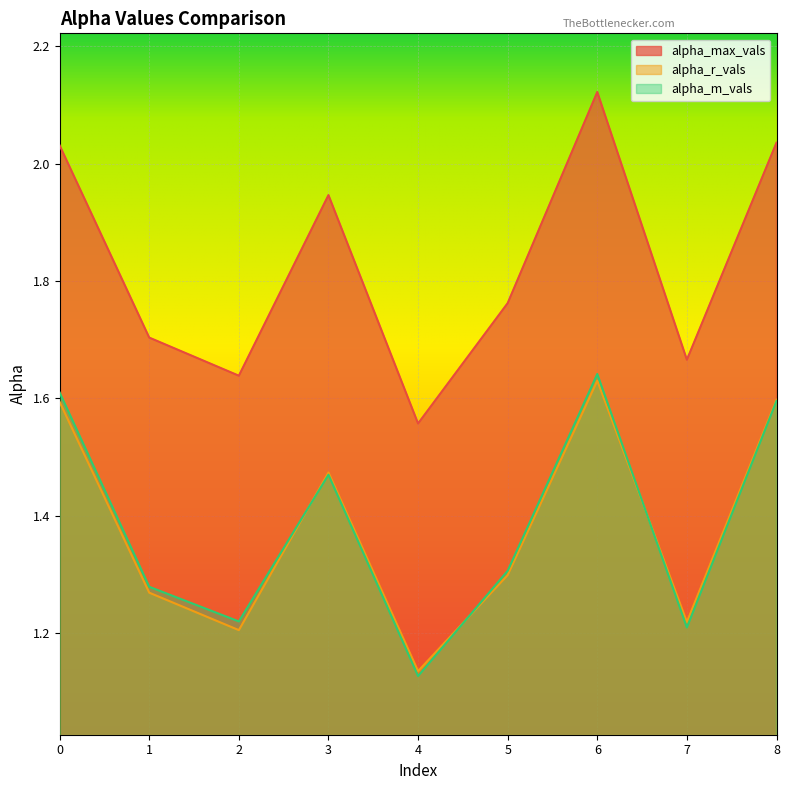

What is the sum of the alpha_m_vals values at 5 and 4?

2.4